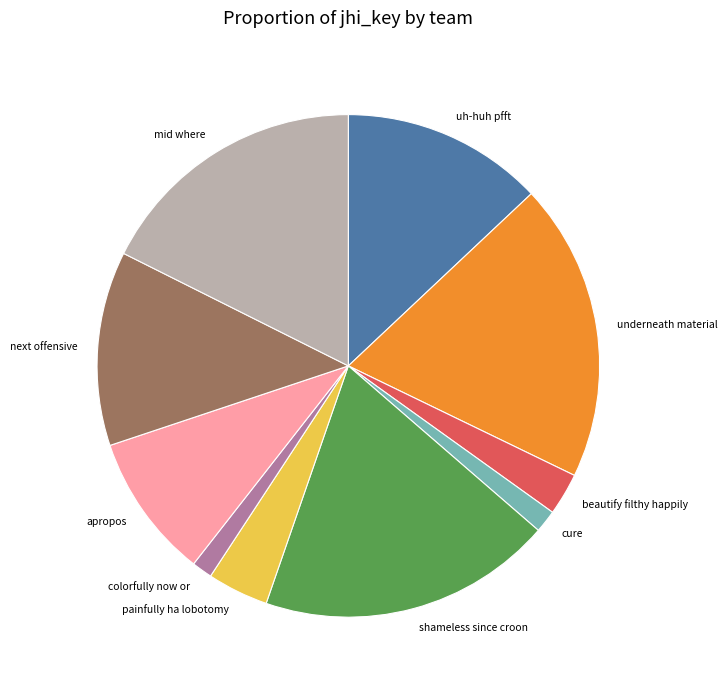

Is the sum of painfully ha lobotomy and shameless since croon greater than half?

No